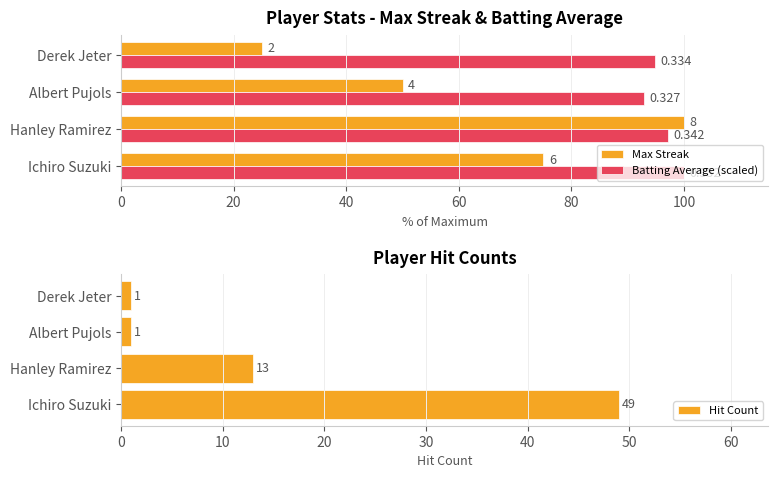

How many data points in Max Streak are above 75?

1